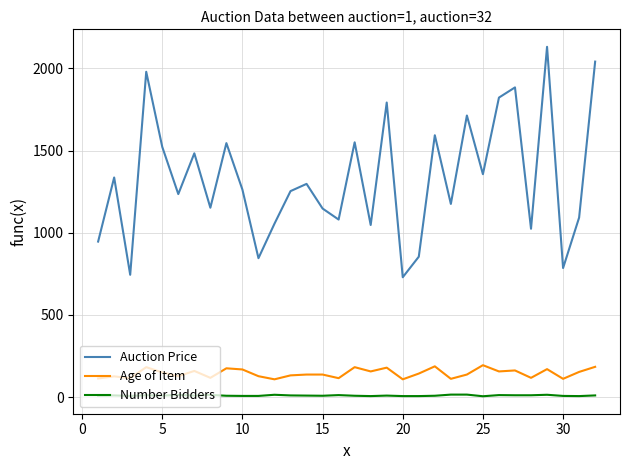

How many Number Bidders values are between 7 and 12?

21